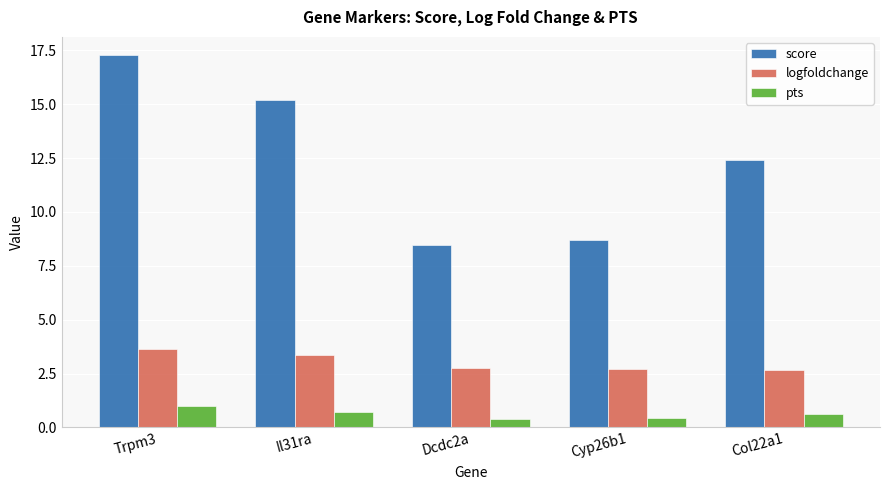

At which label does score first exceed 12?

Trpm3